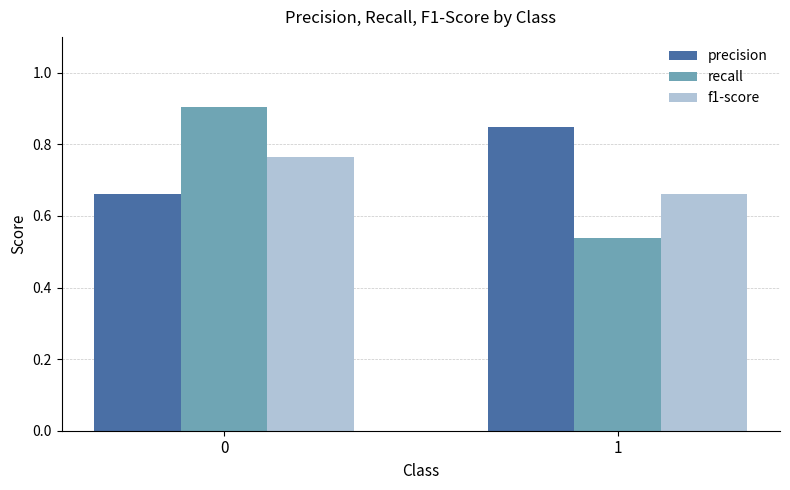

What is the value of the recall bar at the 1st from the left?

0.9